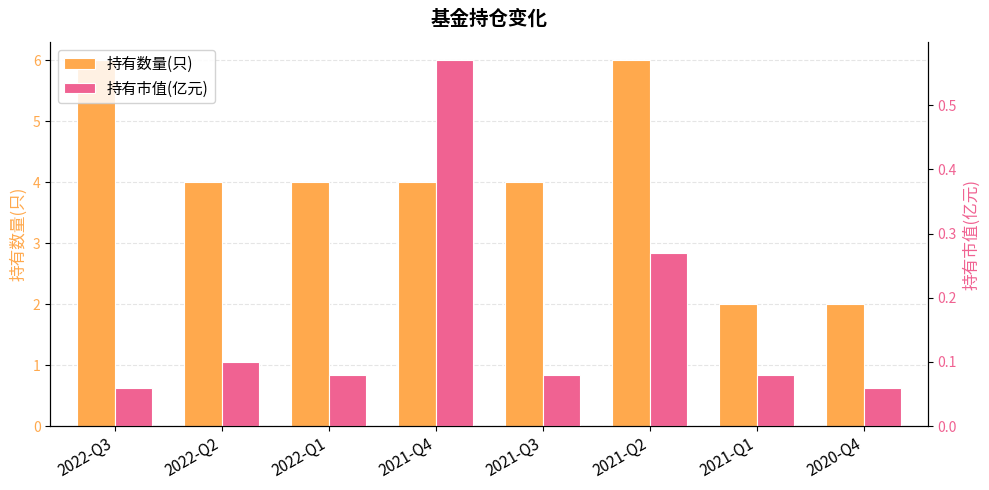

What is the label of the 3rd bar from the right?

2021-Q2